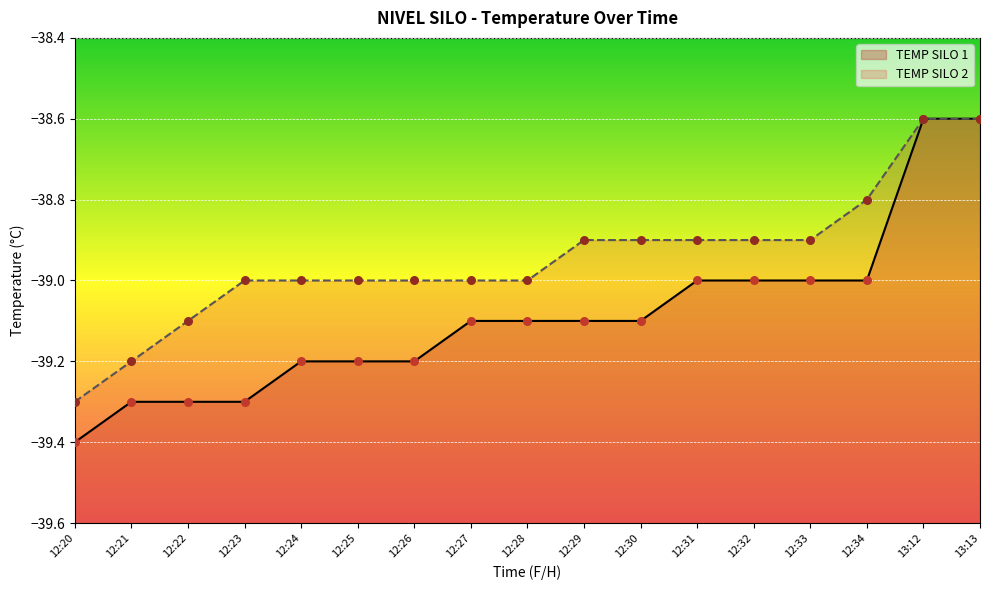

Which series reaches the maximum Y coordinate?

TEMP SILO 1